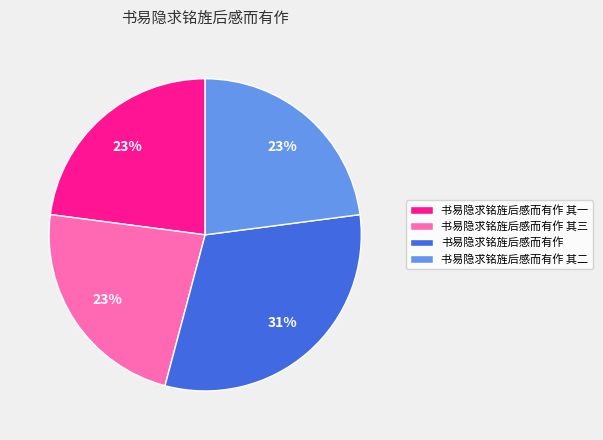

Do 书易隐求铭旌后感而有作 其二 and 书易隐求铭旌后感而有作 其一 together represent more than half of the pie?

No